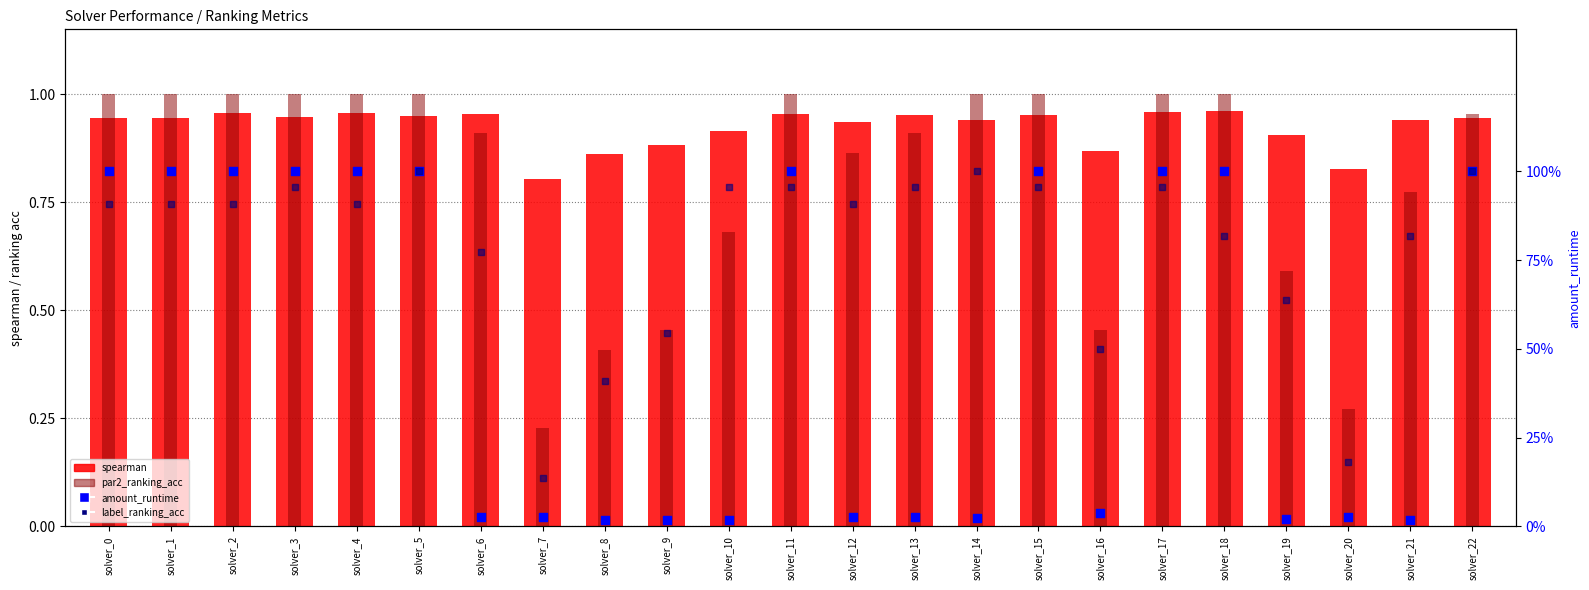

Which series has the widest spread of Y values?

amount_runtime